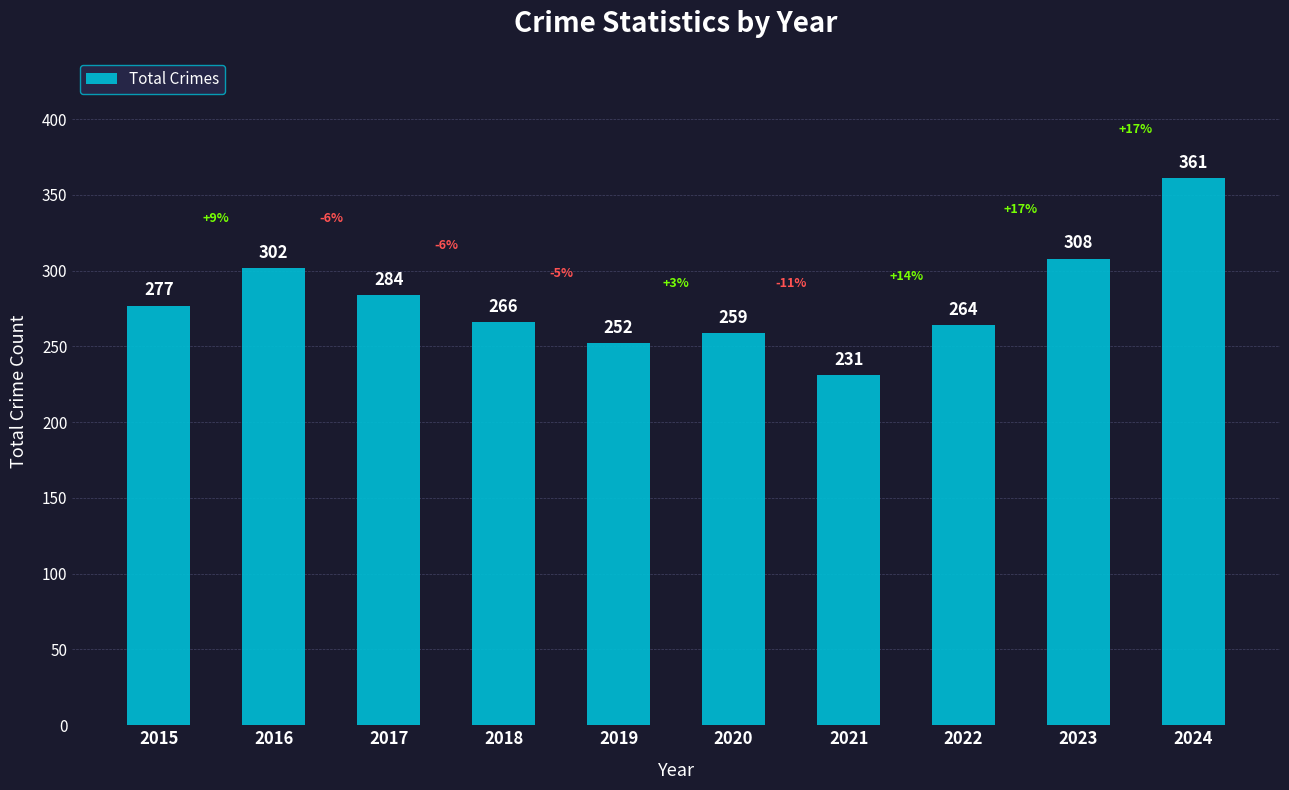

Rank the categories by value from lowest to highest.

2021, 2019, 2020, 2022, 2018, 2015, 2017, 2016, 2023, 2024